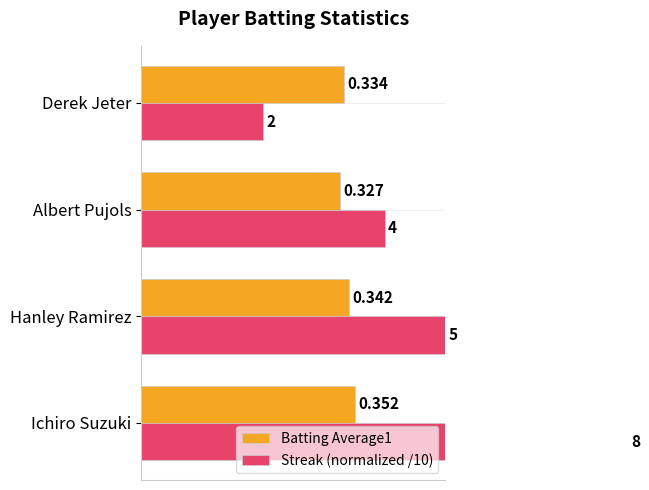

What is the smallest value displayed?

0.2